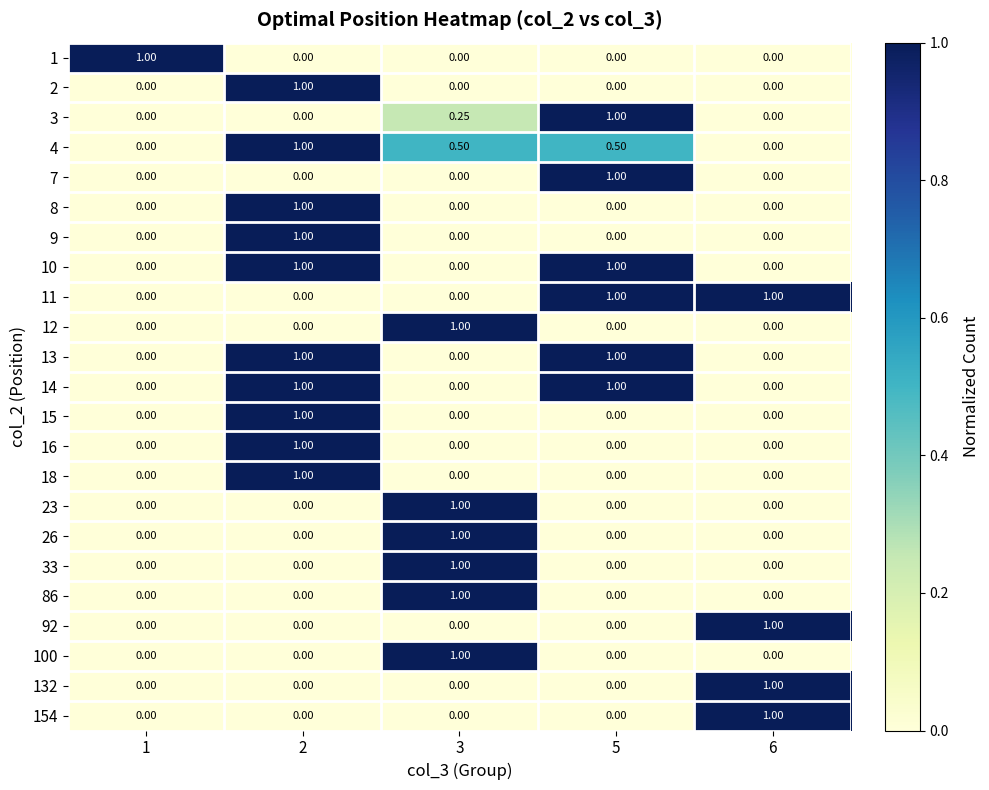

How many values in the 86 series exceed 0?

1